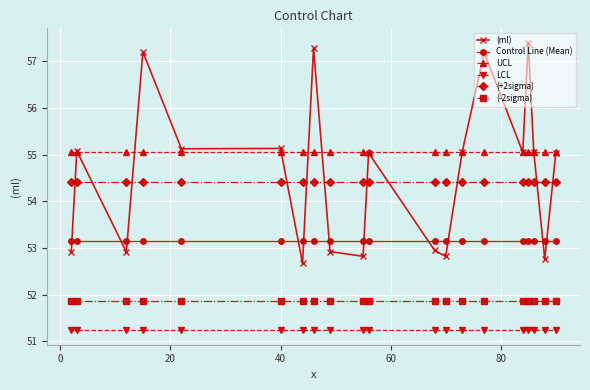

True or false: LCL and (+2sigma) cross at least once.

False